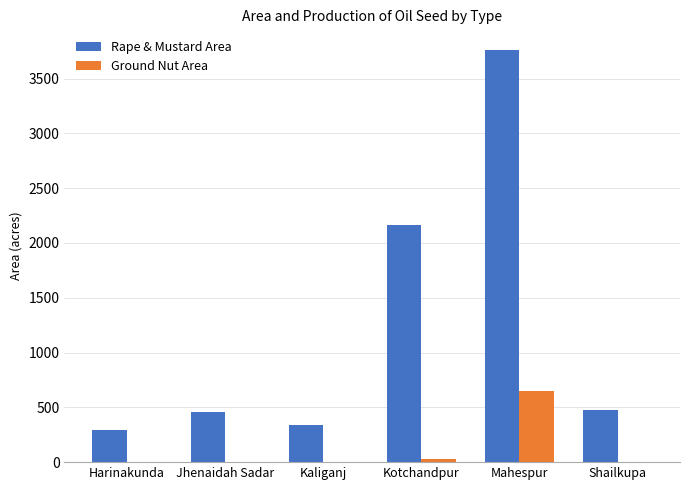

Between Harinakunda and Kotchandpur, which series saw the biggest shift?

Rape & Mustard Area